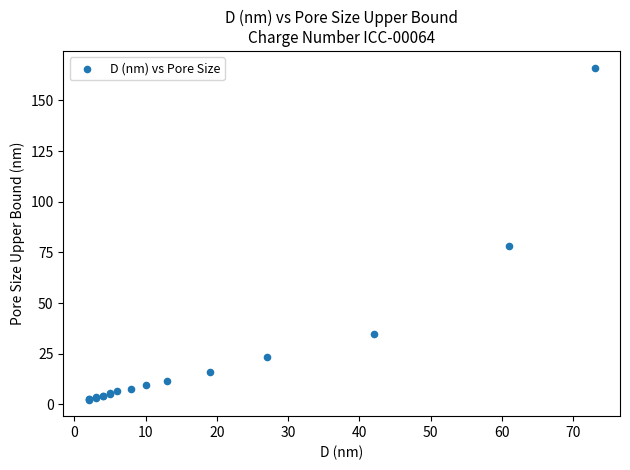

What Y value in the scatter plot is closest to 84?

78.2